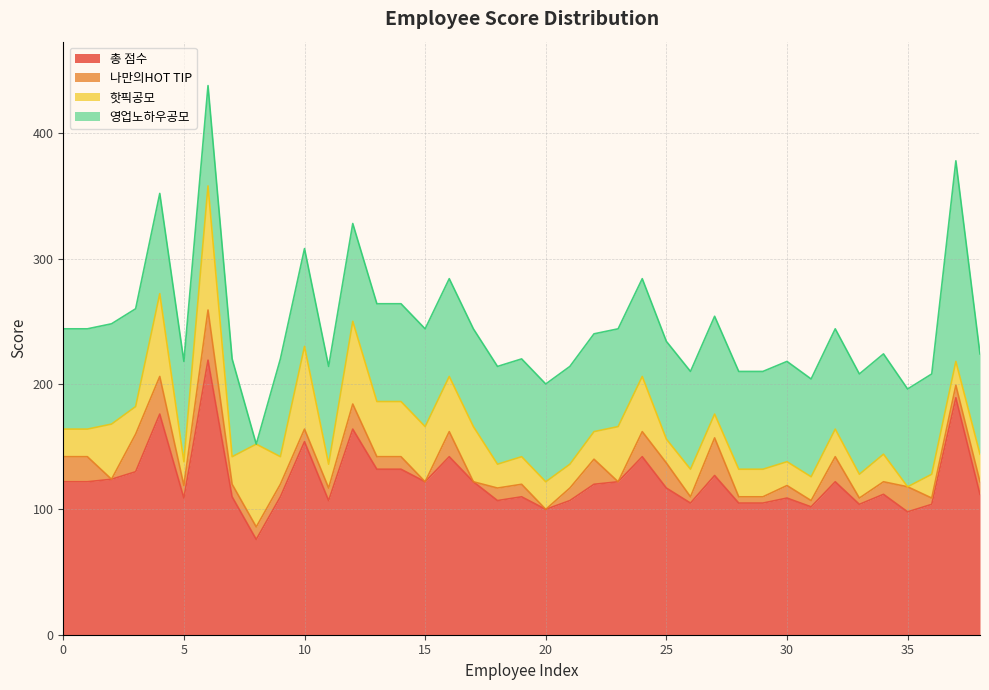

Count the 나만의HOT TIP values in the range 5 to 20.

30